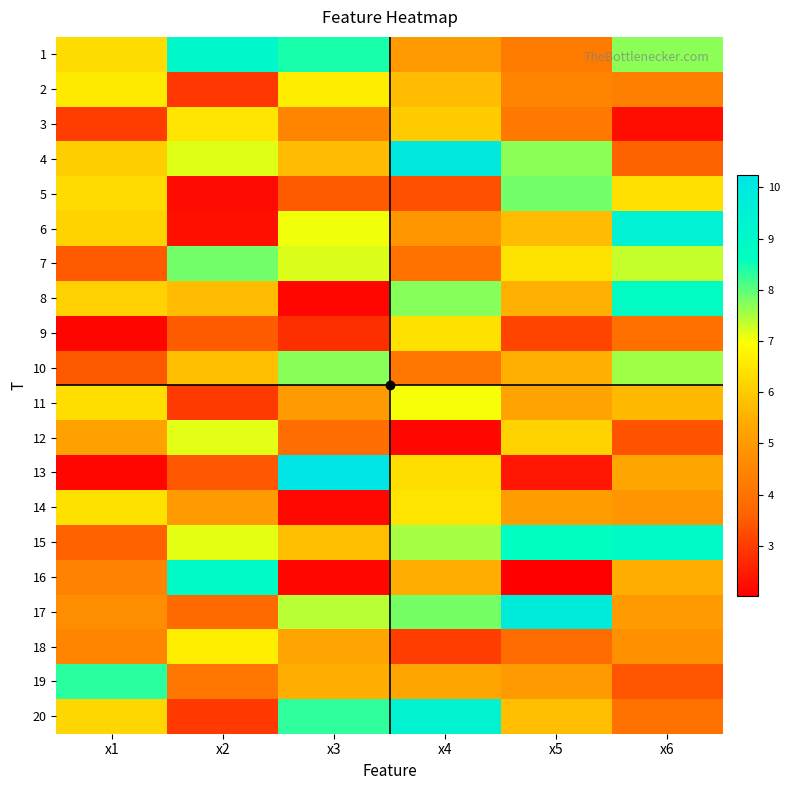

At how many categories does at least one series exceed 8?

6